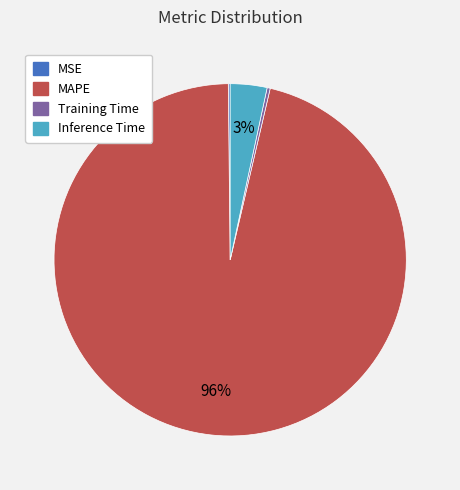

Combined, do Training Time and MAPE account for over 50%?

Yes